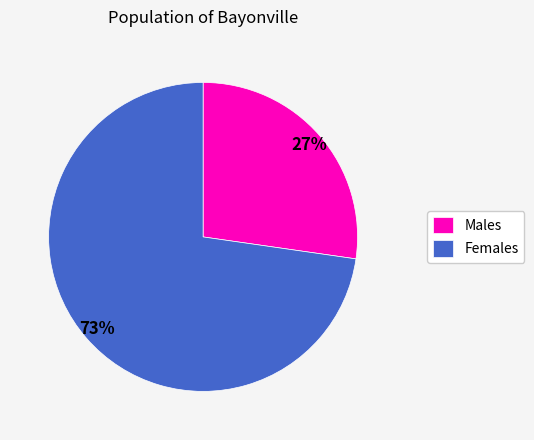

Do Males and Females together represent more than half of the pie?

Yes